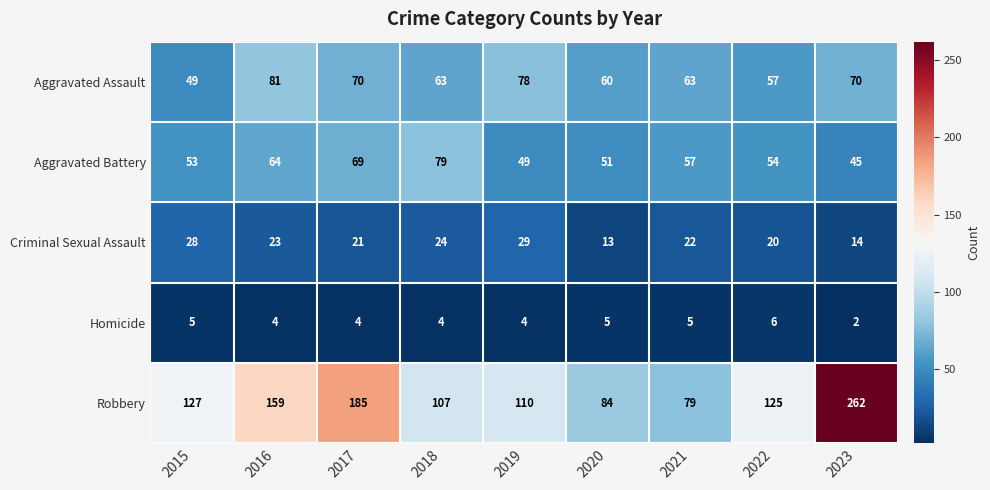

Which series has the largest total across all categories?

Robbery